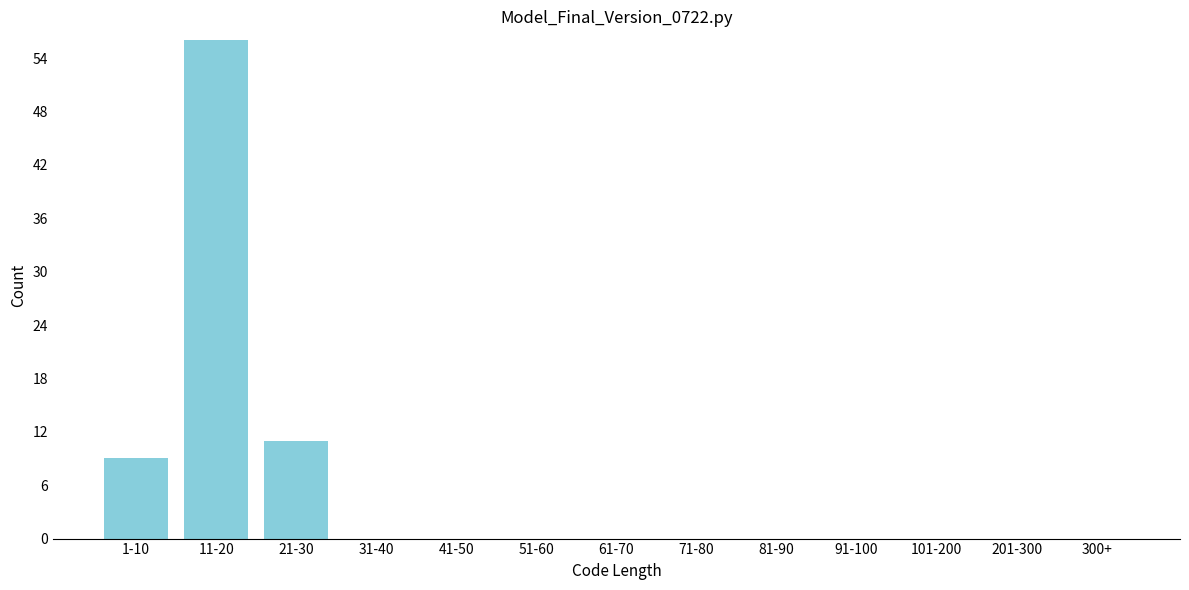

Reading left to right, transcribe all the data shown in this chart.

1-10=9	11-20=56	21-30=11	31-40=0	41-50=0	51-60=0	61-70=0	71-80=0	81-90=0	91-100=0	101-200=0	201-300=0	300+=0